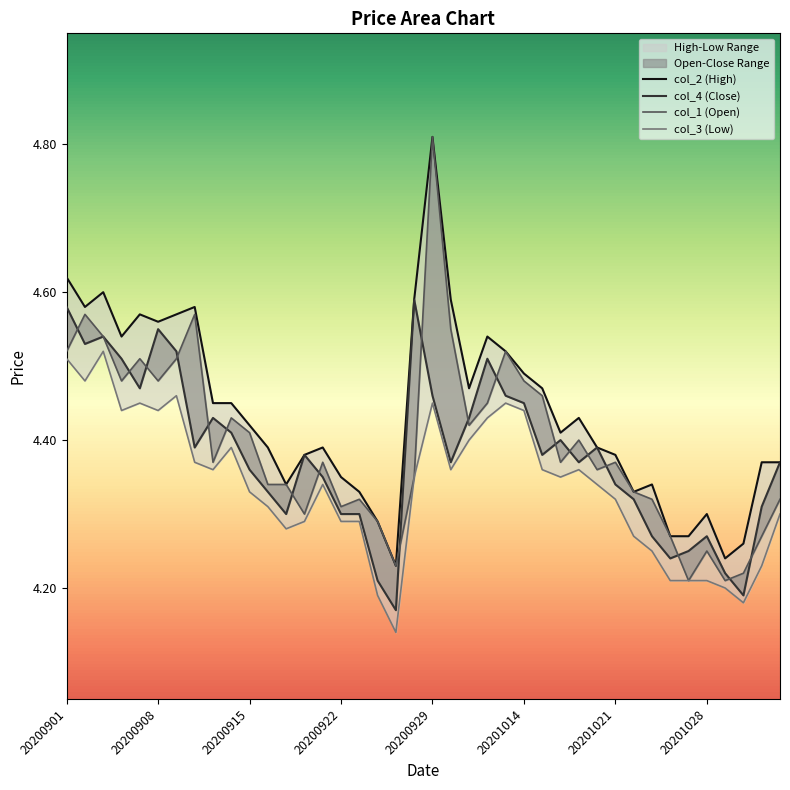

Count the number of categories in the chart.

40